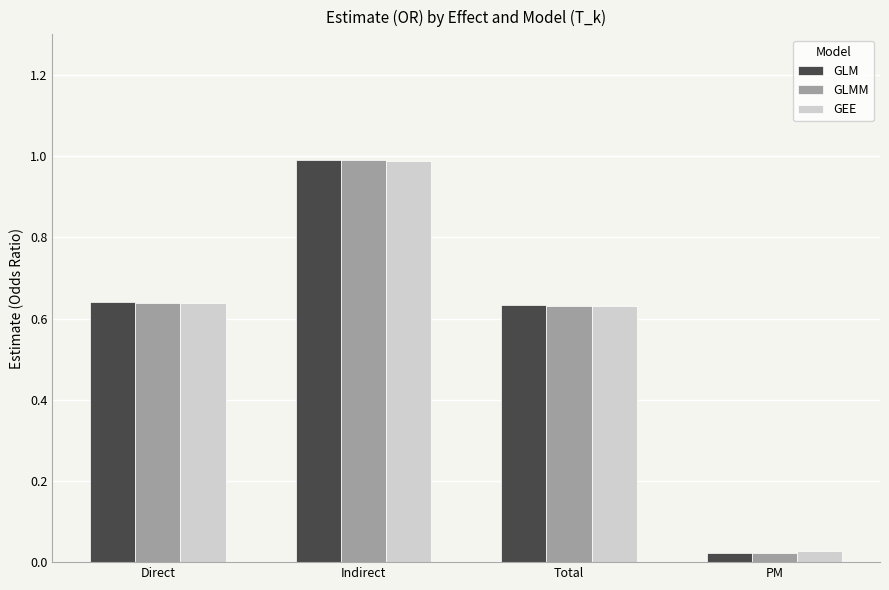

The value of GLM at Total is 1.0. True or false?

False